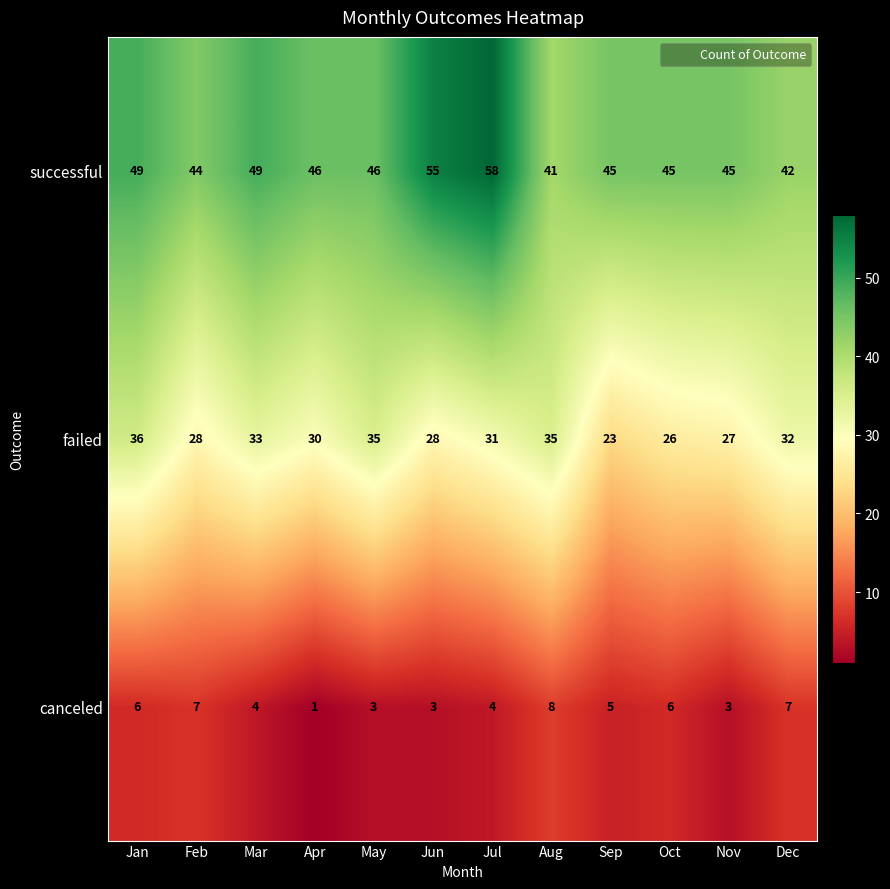

At how many categories does at least one series exceed 57?

1